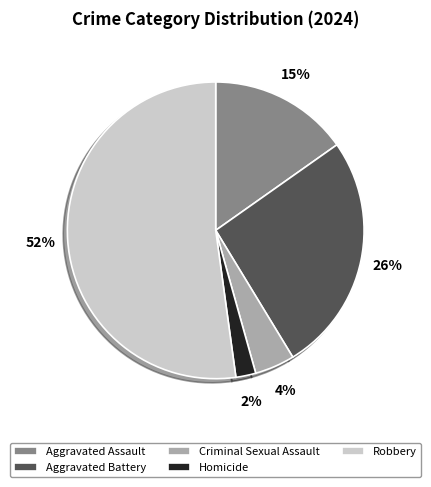

What is the majority slice?

Robbery